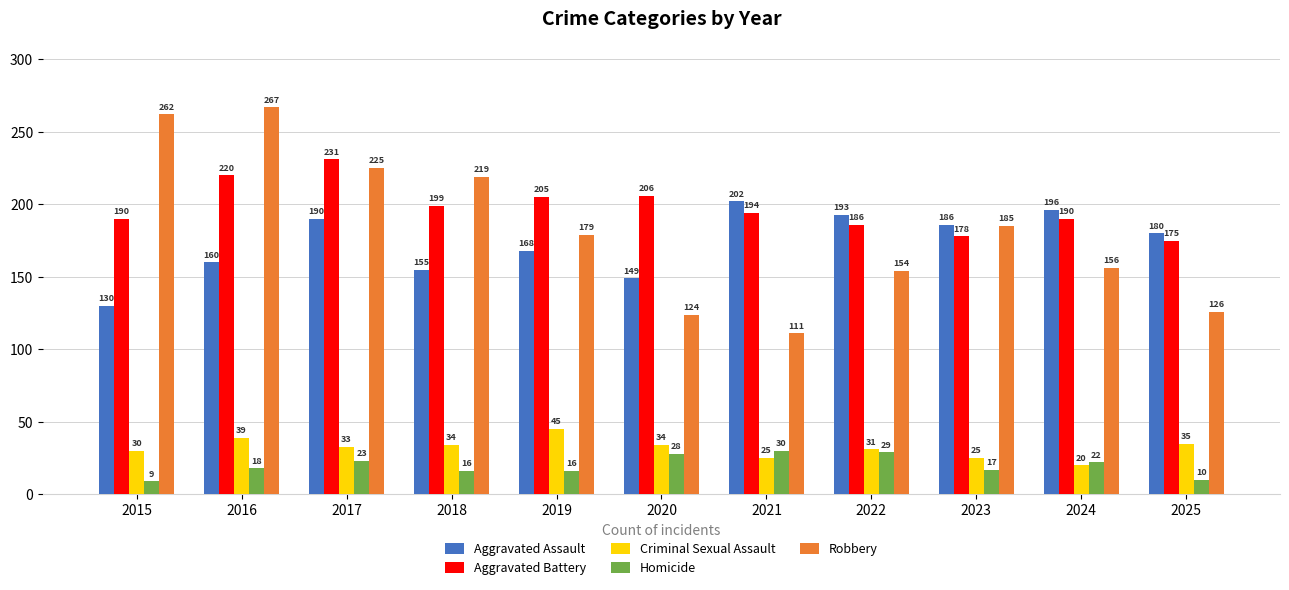

Which series changed the most between 2016 and 2017?

Robbery